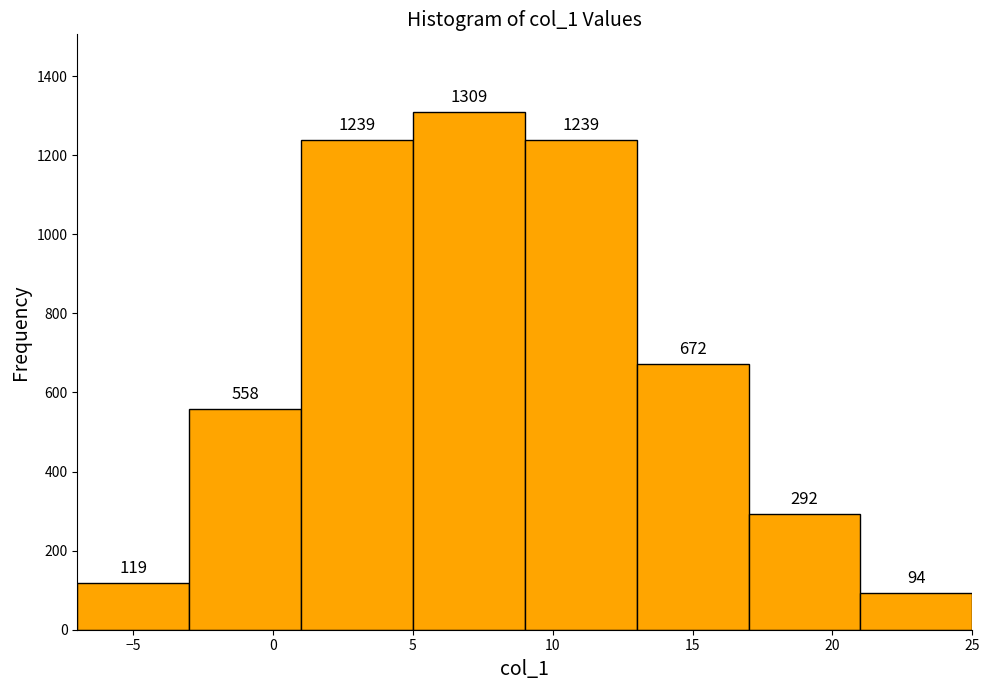

Which range on the x-axis has the tallest bar?

5 to 9